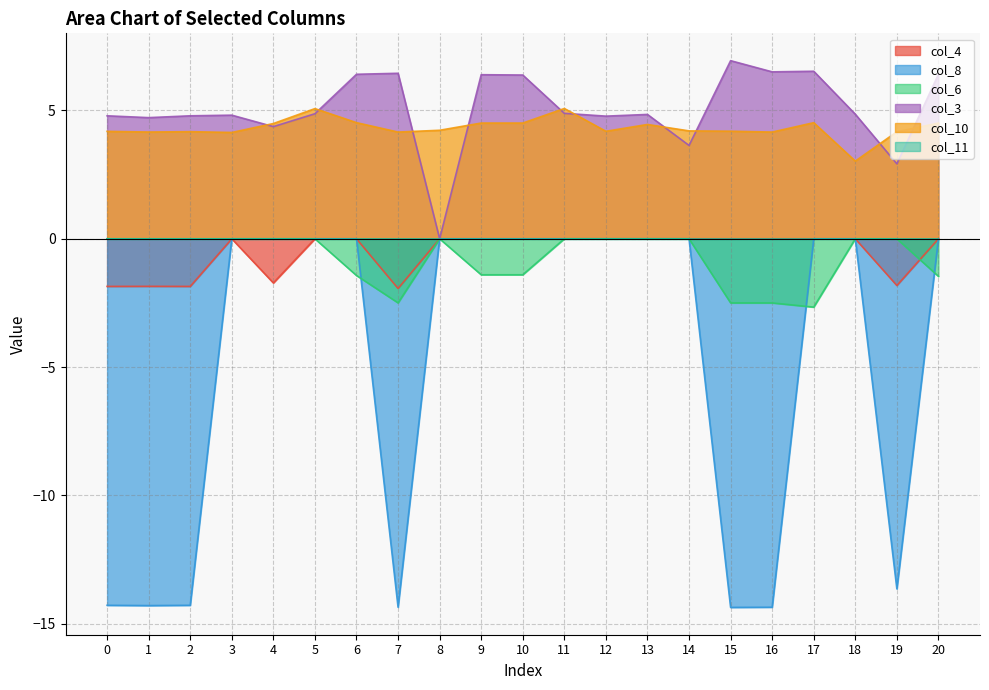

The value of col_3 at 19 is 2.0. True or false?

False